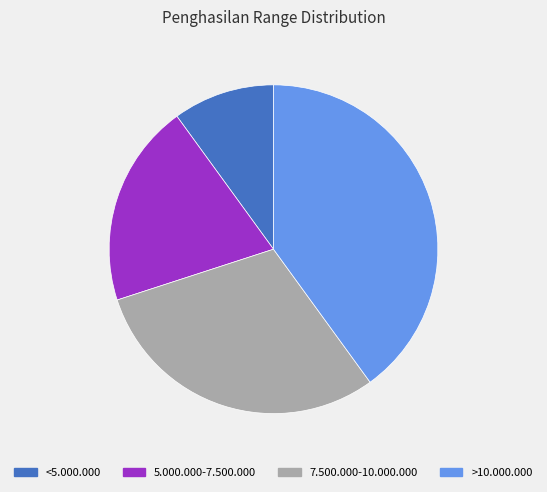

Is there any slice that represents more than half of the pie?

No